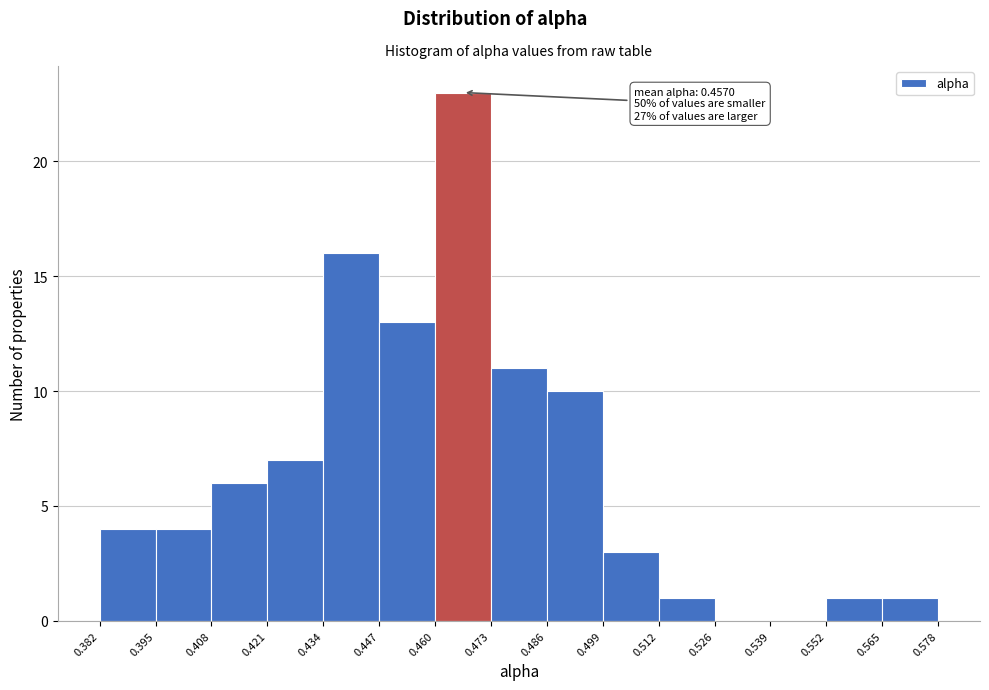

Over which range of the x-axis is the bar tallest?

0.460 to 0.473